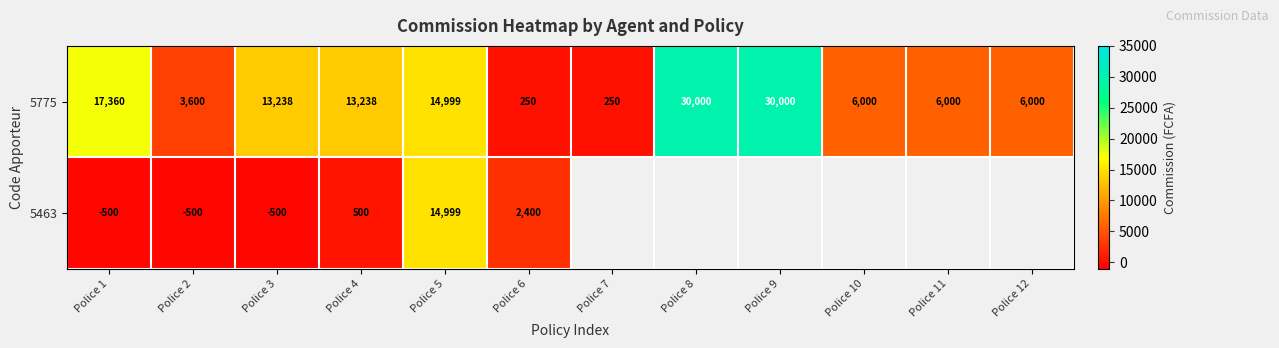

The 5463 series shows -500 at Police 2. True or false?

True